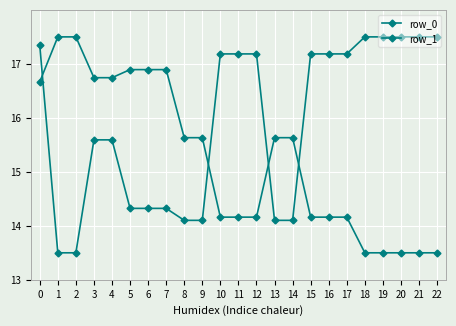

At 10, list the series in order from largest to smallest.

row_0, row_1